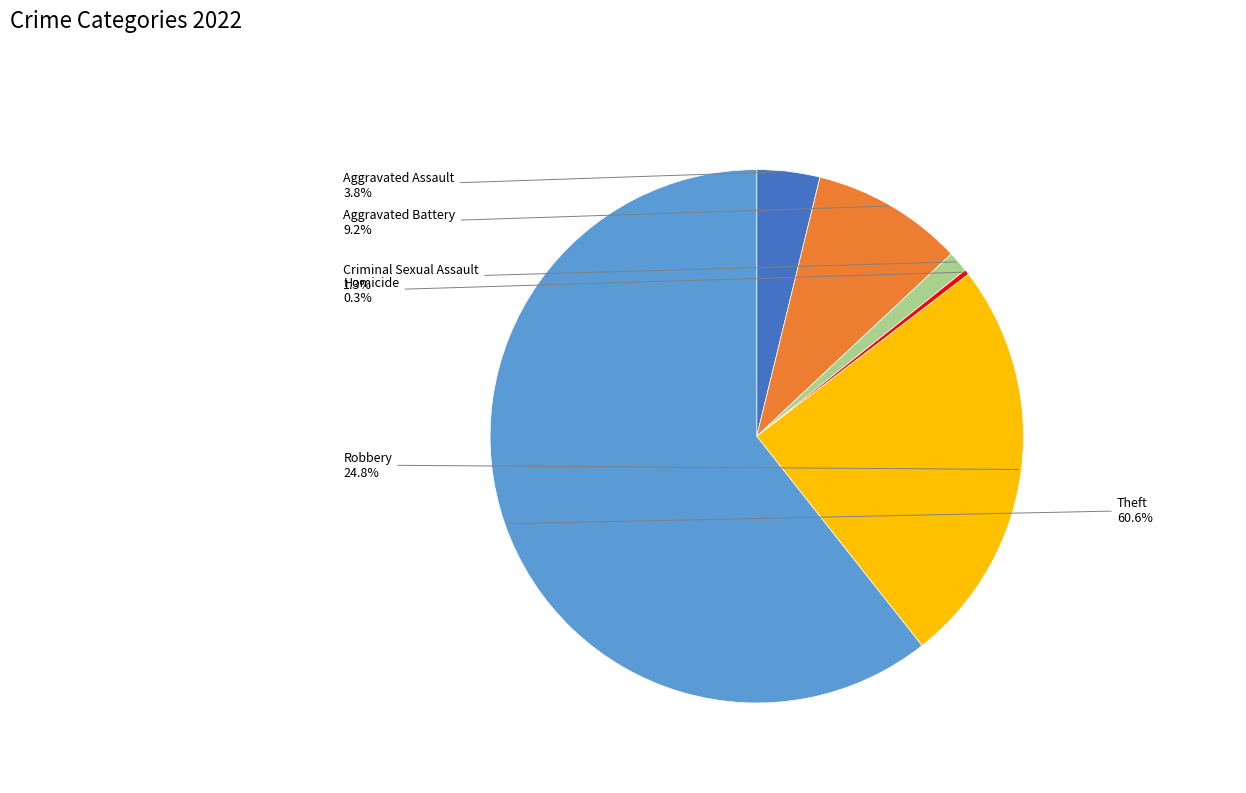

Does any single category account for the majority?

Yes